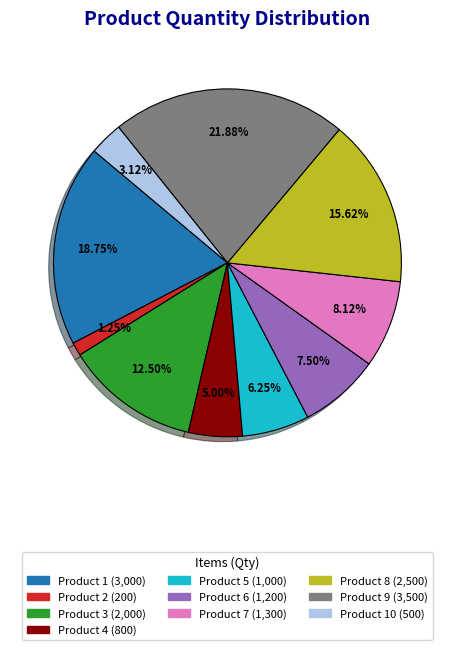

Does any single category account for the majority?

No